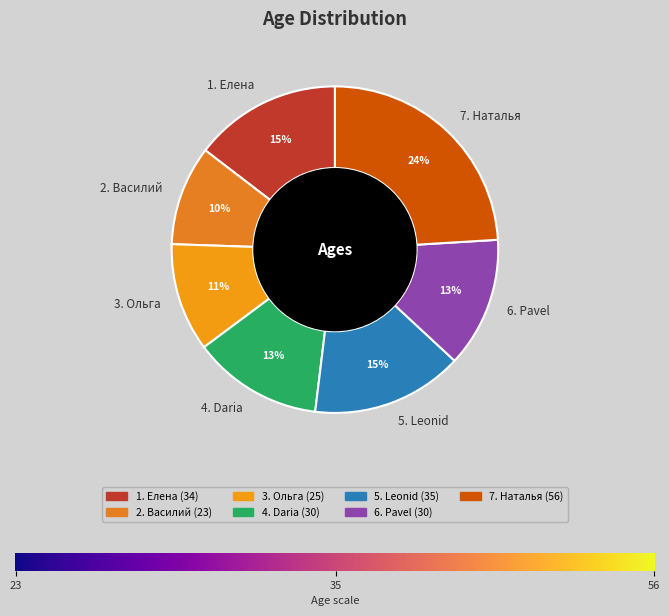

To the nearest percent, what is the difference between the 4. Daria and 7. Наталья slice percentages?

11%